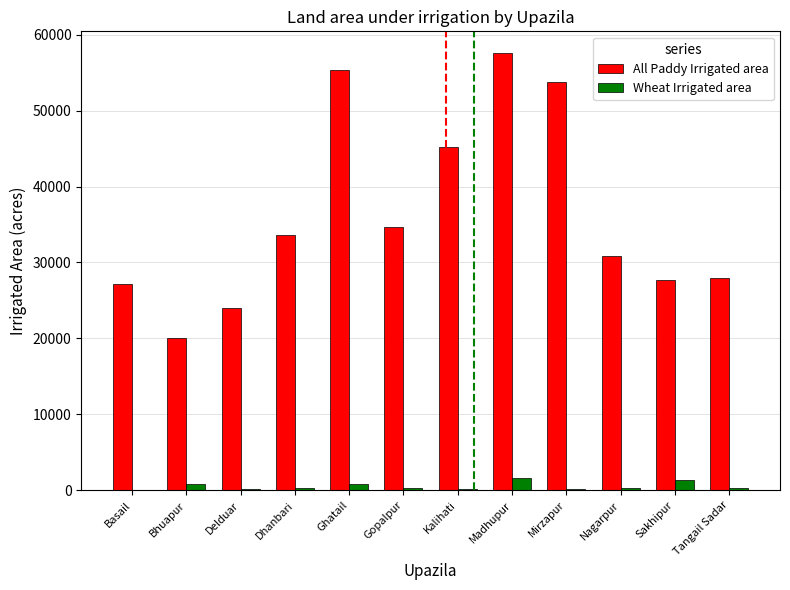

What is the sum of all Wheat Irrigated area values?

6588